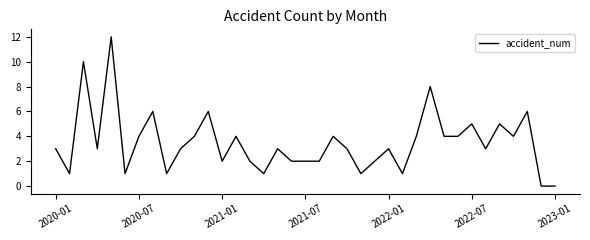

What is the greatest value displayed?

12